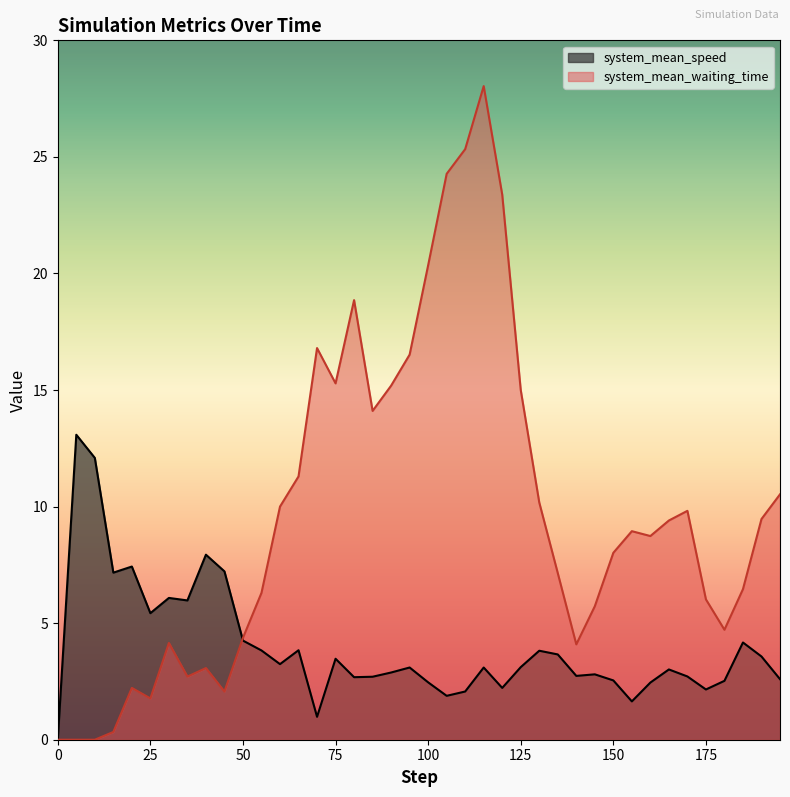

What is the label of the 39th point from the right?

5.0